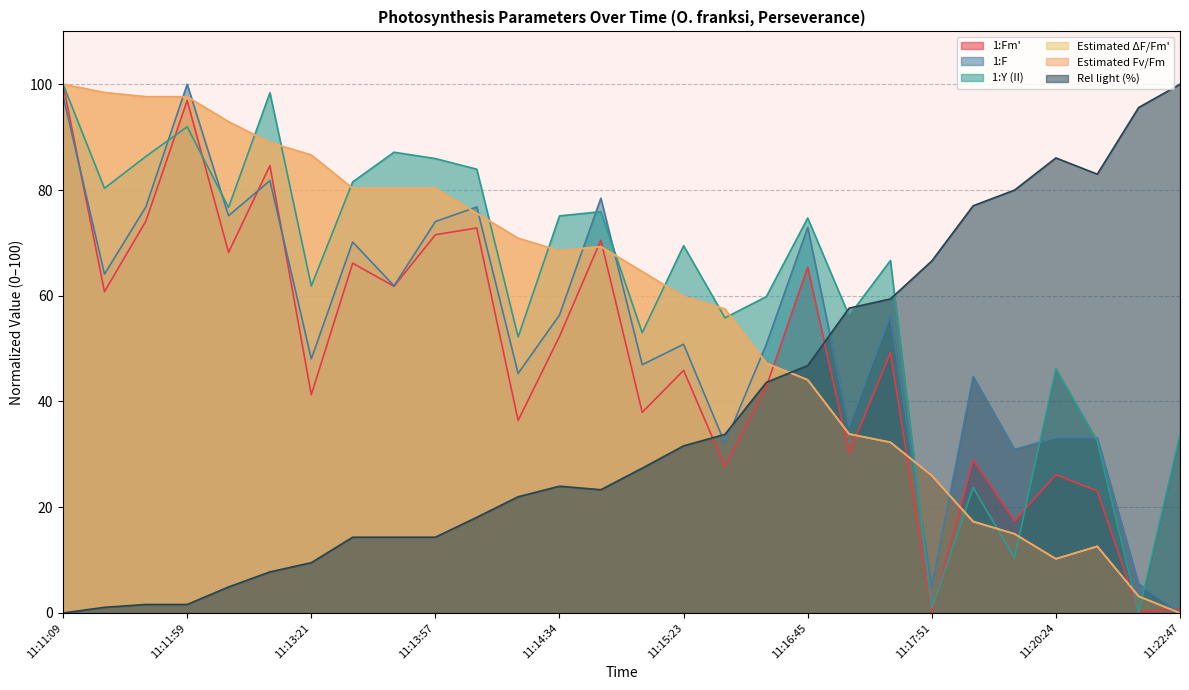

Reading left to right, list all the values displayed in this chart.

1:Fm': 11:11:09=100.0	11:11:21=60.8	11:11:38=74.1	11:11:59=96.9	11:12:13=68.2	11:13:11=84.6	11:13:21=41.3	11:13:33=66.2	11:13:44=61.8	11:13:57=71.5	11:14:08=72.8	11:14:20=36.4	11:14:34=52.3	11:14:46=70.5	11:15:09=37.9	11:15:23=45.9	11:15:59=27.7	11:16:30=42.8	11:16:45=65.4	11:17:21=30.3	11:17:33=49.2	11:17:51=0.0	11:18:33=29.0	11:19:41=17.4	11:20:24=26.2	11:20:39=23.1	11:22:11=0.3	11:22:47=0.8
1:F: 11:11:09=97.8	11:11:21=64.1	11:11:38=76.8	11:11:59=100.0	11:12:13=75.1	11:13:11=81.8	11:13:21=48.1	11:13:33=70.2	11:13:44=61.9	11:13:57=74.0	11:14:08=76.8	11:14:20=45.3	11:14:34=56.4	11:14:46=78.5	11:15:09=47.0	11:15:23=50.8	11:15:59=32.0	11:16:30=50.8	11:16:45=72.9	11:17:21=35.4	11:17:33=56.4	11:17:51=5.0	11:18:33=44.8	11:19:41=30.9	11:20:24=33.1	11:20:39=33.1	11:22:11=5.5	11:22:47=0.0
1:Y (II): 11:11:09=100.0	11:11:21=80.3	11:11:38=86.3	11:11:59=92.0	11:12:13=76.7	11:13:11=98.4	11:13:21=61.8	11:13:33=81.5	11:13:44=87.1	11:13:57=85.9	11:14:08=83.9	11:14:20=52.2	11:14:34=75.1	11:14:46=75.9	11:15:09=53.0	11:15:23=69.5	11:15:59=55.8	11:16:30=59.8	11:16:45=74.7	11:17:21=56.2	11:17:33=66.7	11:17:51=0.8	11:18:33=23.7	11:19:41=10.4	11:20:24=46.2	11:20:39=32.5	11:22:11=0.0	11:22:47=33.7
Estimated ΔF/Fm': 11:11:09=100.0	11:11:21=98.4	11:11:38=97.6	11:11:59=97.6	11:12:13=92.9	11:13:11=89.0	11:13:21=86.6	11:13:33=80.3	11:13:44=80.3	11:13:57=80.3	11:14:08=75.6	11:14:20=70.9	11:14:34=68.5	11:14:46=69.3	11:15:09=64.6	11:15:23=59.8	11:15:59=57.5	11:16:30=47.2	11:16:45=44.1	11:17:21=33.9	11:17:33=32.3	11:17:51=26.0	11:18:33=17.3	11:19:41=15.0	11:20:24=10.2	11:20:39=12.6	11:22:11=3.1	11:22:47=0.0
Estimated Fv/Fm: 11:11:09=100.0	11:11:21=98.4	11:11:38=97.6	11:11:59=97.6	11:12:13=92.9	11:13:11=89.0	11:13:21=86.6	11:13:33=80.3	11:13:44=80.3	11:13:57=80.3	11:14:08=75.6	11:14:20=70.9	11:14:34=68.5	11:14:46=69.3	11:15:09=64.6	11:15:23=59.8	11:15:59=57.5	11:16:30=47.2	11:16:45=44.1	11:17:21=33.9	11:17:33=32.3	11:17:51=26.0	11:18:33=17.2	11:19:41=15.0	11:20:24=10.2	11:20:39=12.6	11:22:11=3.1	11:22:47=0.0
Rel light (%): 11:11:09=0.0	11:11:21=1.1	11:11:38=1.6	11:11:59=1.6	11:12:13=4.9	11:13:11=7.8	11:13:21=9.5	11:13:33=14.3	11:13:44=14.3	11:13:57=14.3	11:14:08=18.1	11:14:20=22.0	11:14:34=24.0	11:14:46=23.3	11:15:09=27.4	11:15:23=31.6	11:15:59=33.8	11:16:30=43.6	11:16:45=46.8	11:17:21=57.7	11:17:33=59.4	11:17:51=66.6	11:18:33=77.0	11:19:41=80.0	11:20:24=86.1	11:20:39=83.0	11:22:11=95.6	11:22:47=100.0